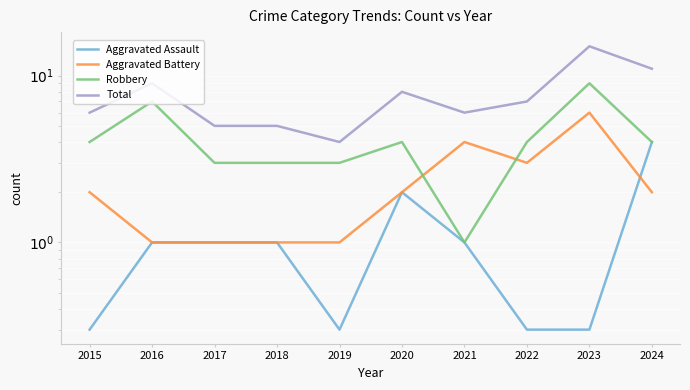

True or false: Robbery and Aggravated Assault intersect in this chart.

False